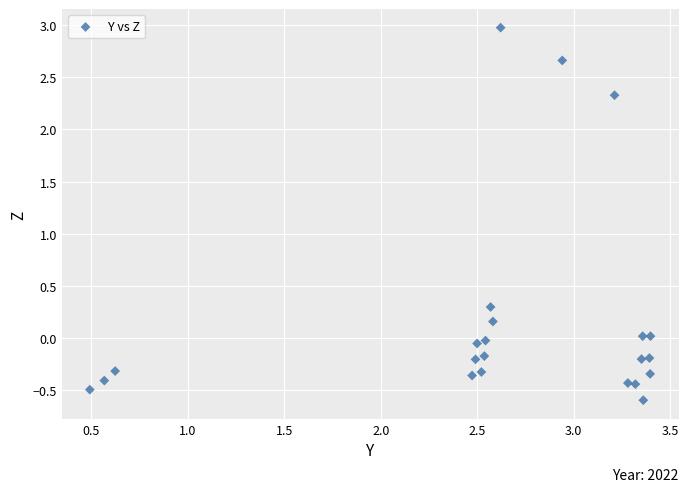

What is the range of Y values (max minus min)?

3.6